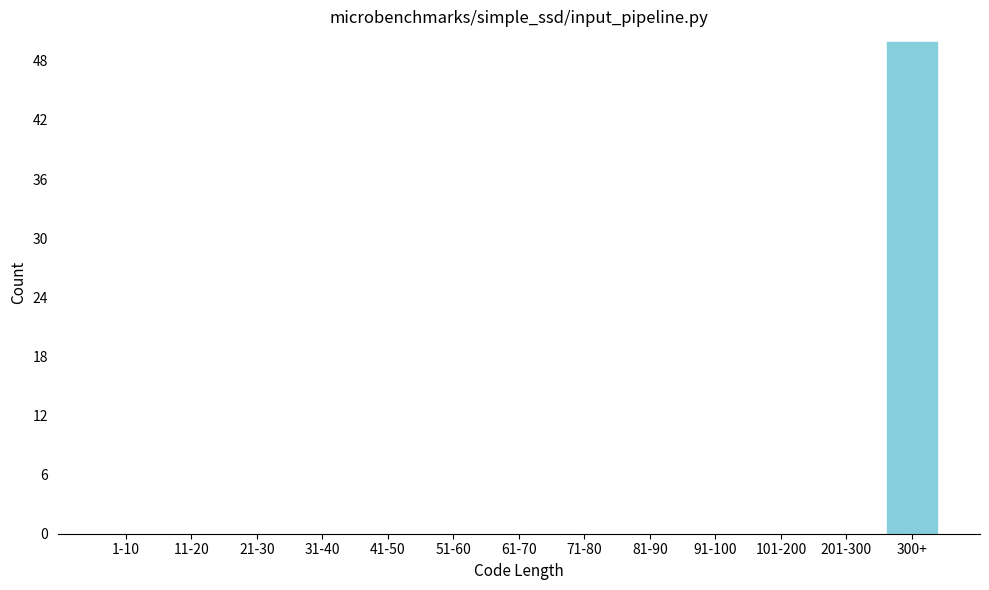

Reading left to right, what are all the values shown in this chart?

1-10=0	11-20=0	21-30=0	31-40=0	41-50=0	51-60=0	61-70=0	71-80=0	81-90=0	91-100=0	101-200=0	201-300=0	300+=50